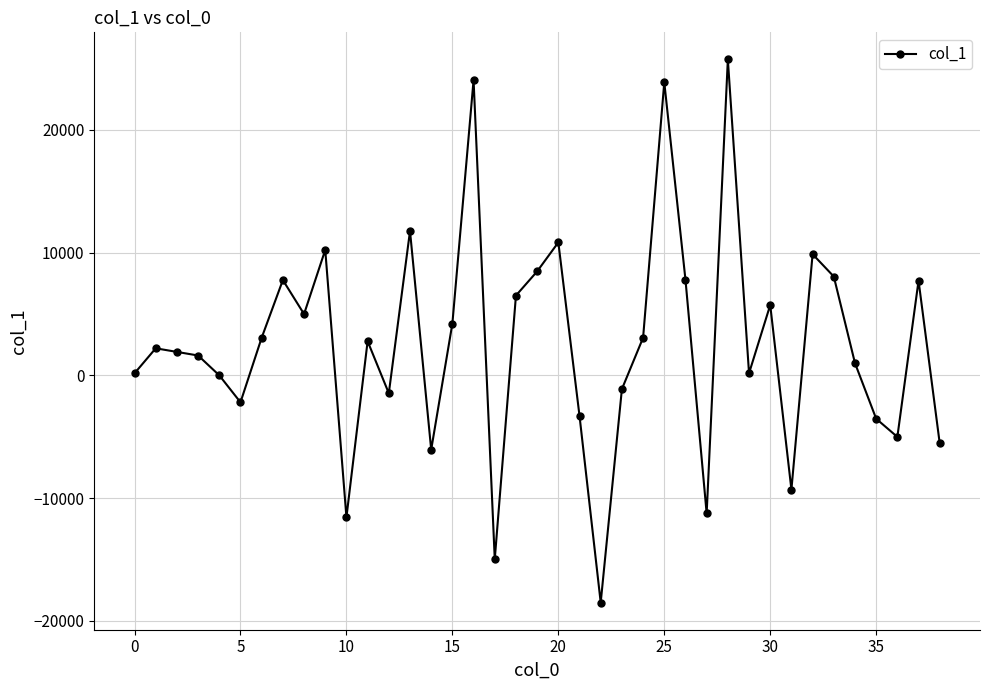

What is the average value?

2556.8